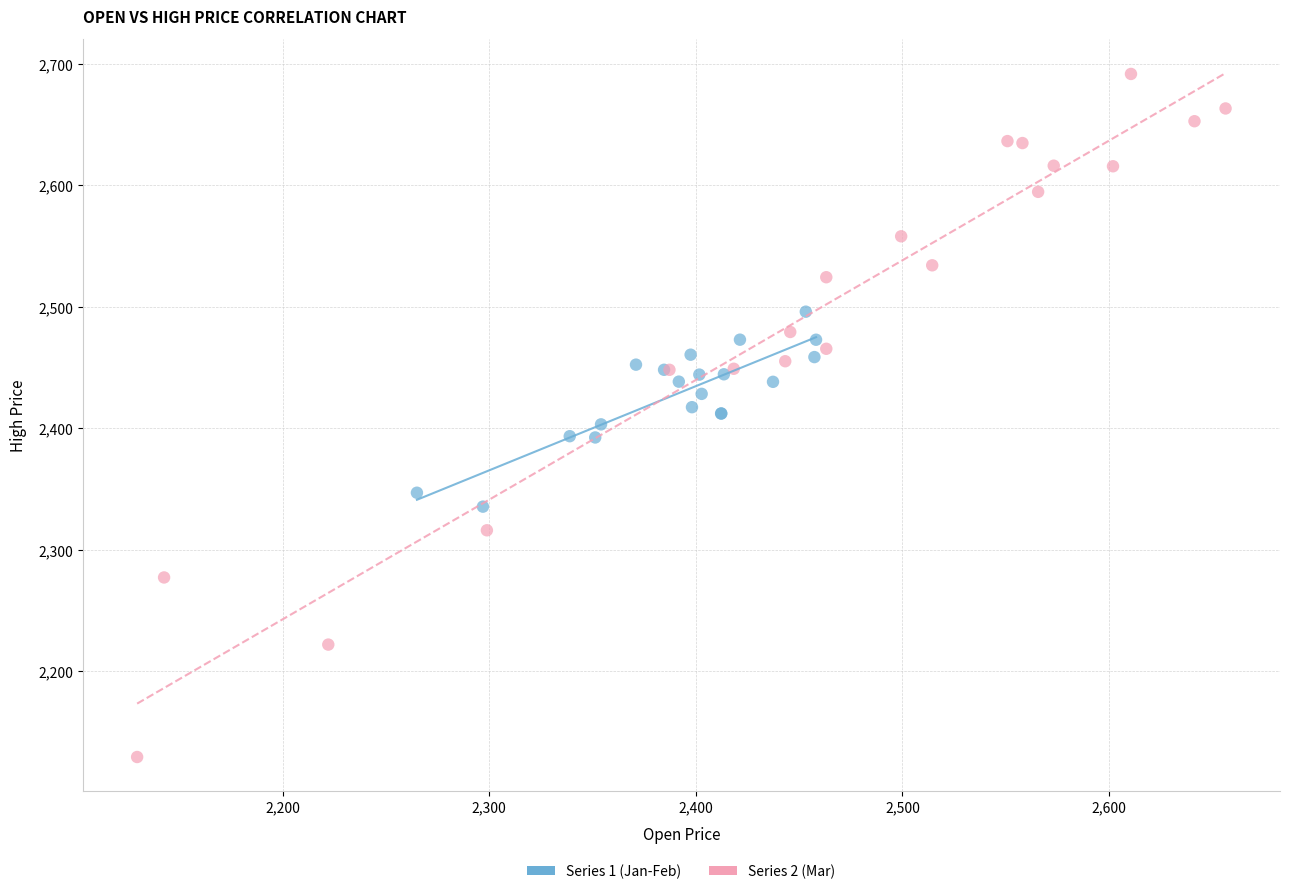

Which series reaches the minimum Y coordinate?

Series 2 (Mar)